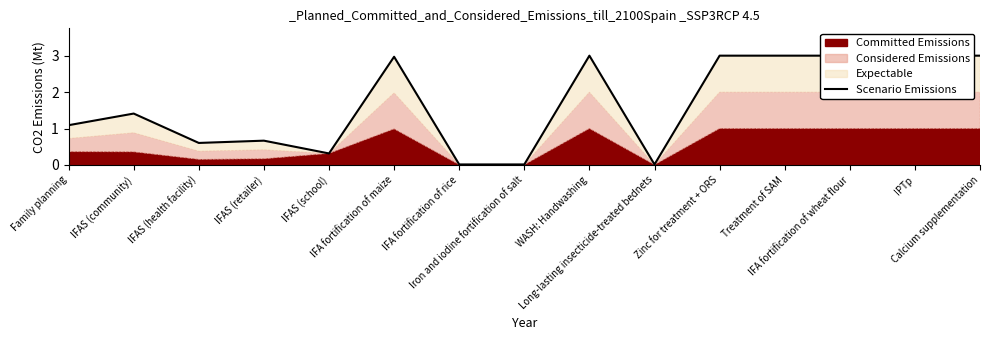

List the labels in order of value, smallest first.

IFA fortification of rice, Iron and iodine fortification of salt, Long-lasting insecticide-treated bednets, IFAS (school), IFAS (health facility), IFAS (retailer), Family planning, IFAS (community), IFA fortification of maize, WASH: Handwashing, Zinc for treatment + ORS, Treatment of SAM, IFA fortification of wheat flour, IPTp, Calcium supplementation